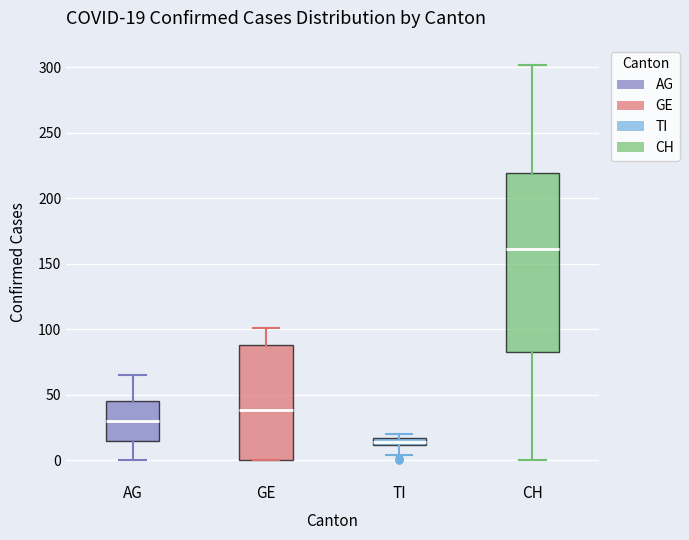

Which box has the highest median line?

CH